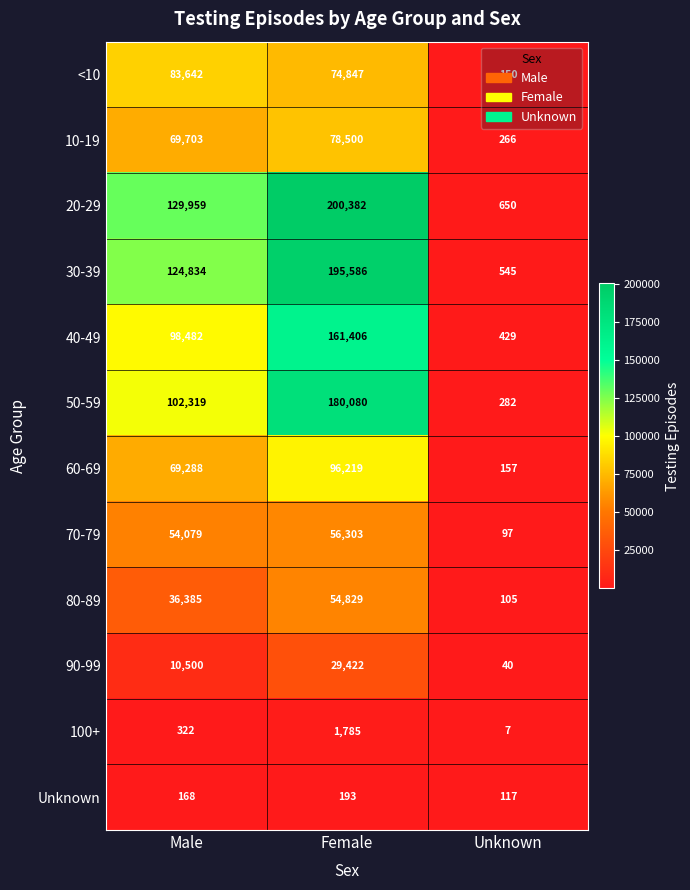

At Female, list the series in order from largest to smallest.

20-29, 30-39, 50-59, 40-49, 60-69, 10-19, <10, 70-79, 80-89, 90-99, 100+, Unknown